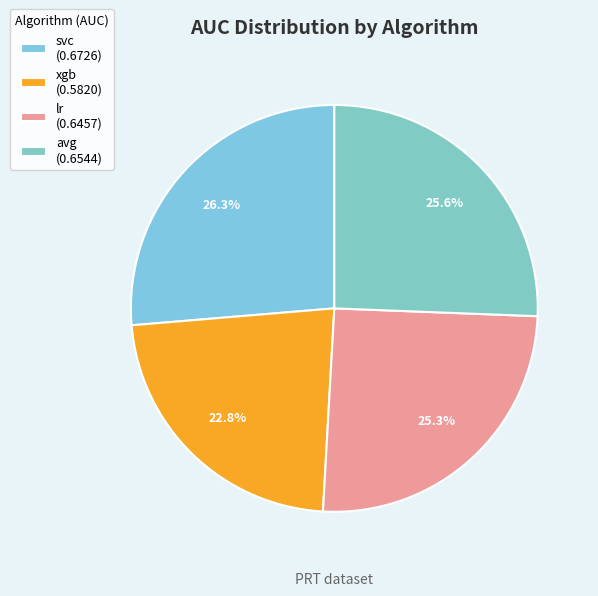

How many slices are in this pie chart?

4